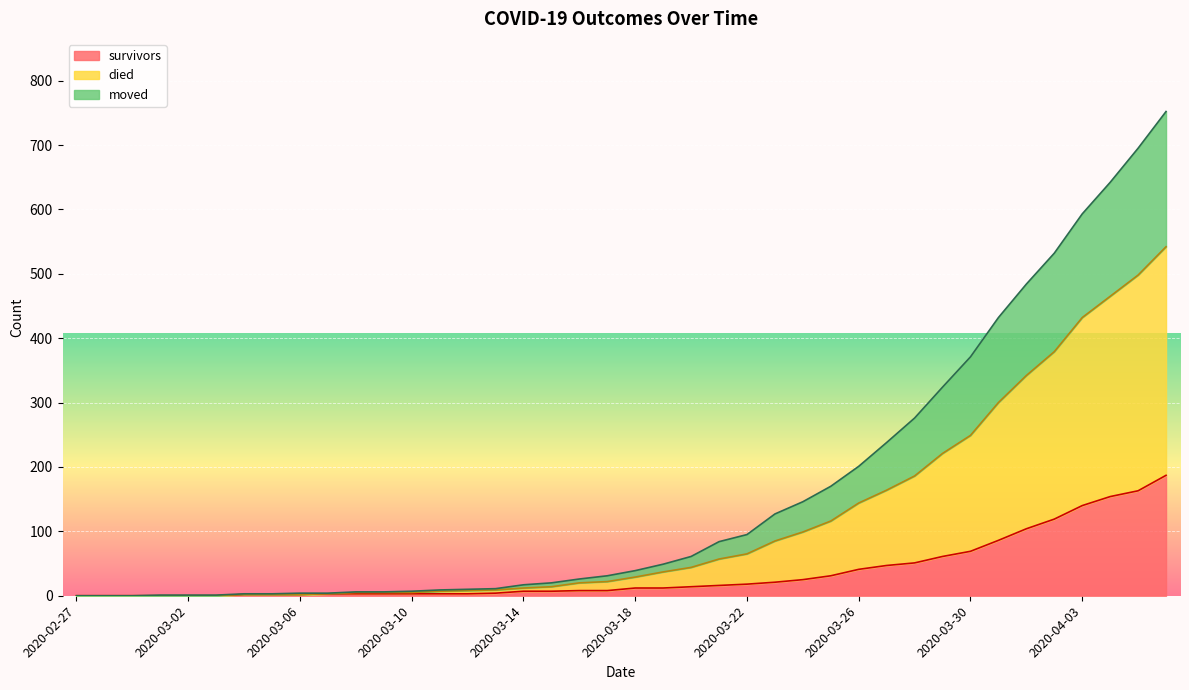

What is the maximum value for survivors?

187